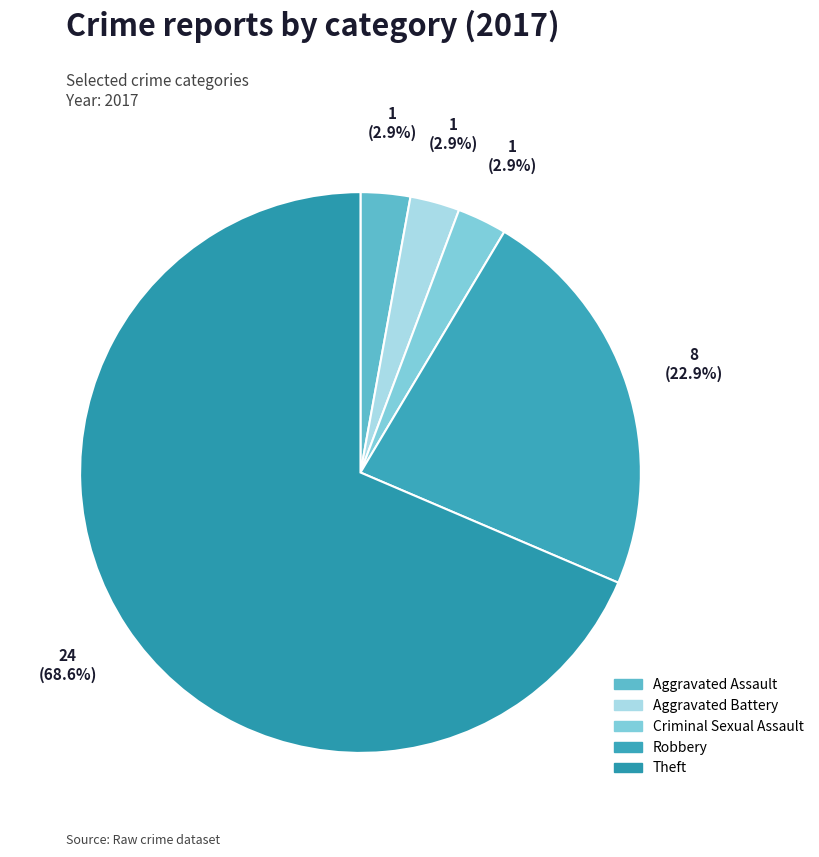

Count the number of slices in the pie.

5